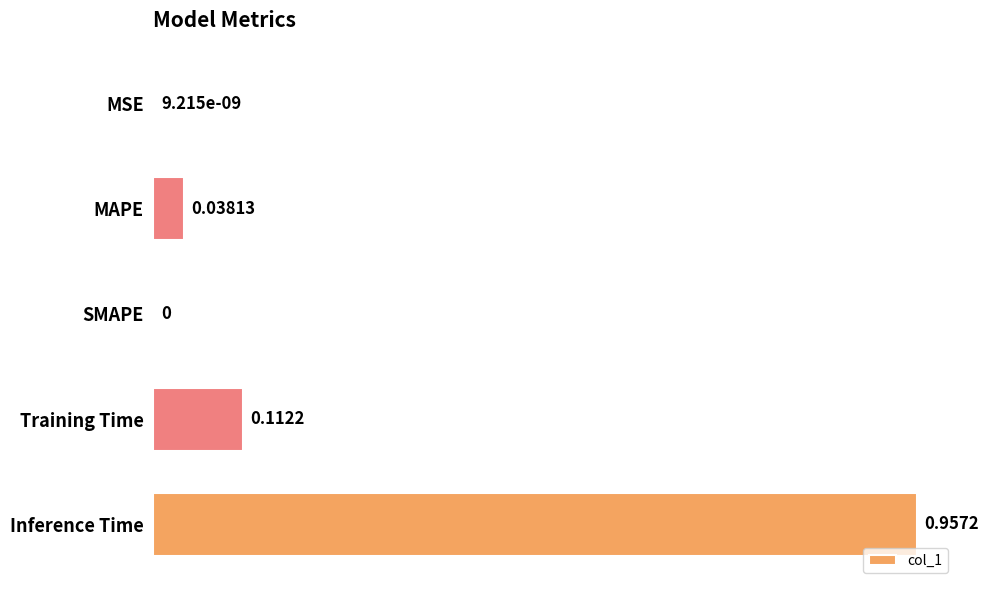

Which category has the highest value across all series?

Inference Time